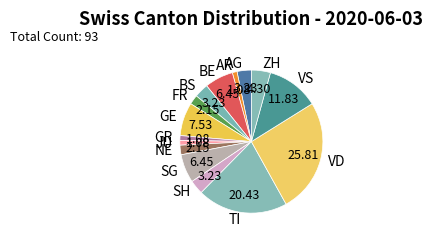

Is there any slice that represents more than half of the pie?

No